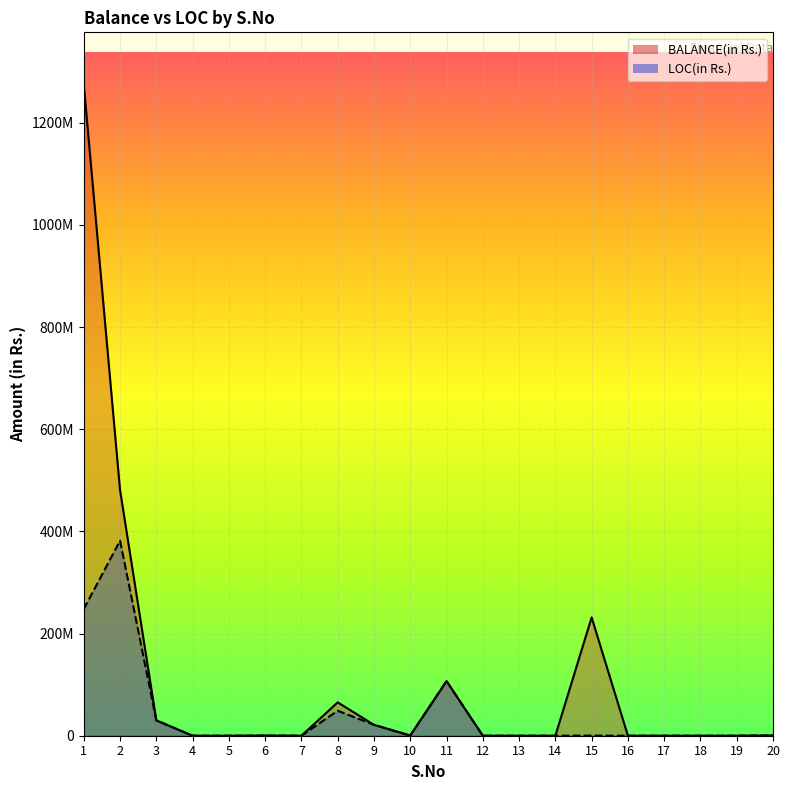

True or false: BALANCE(in Rs.) has a value of 585215 at 20.

True